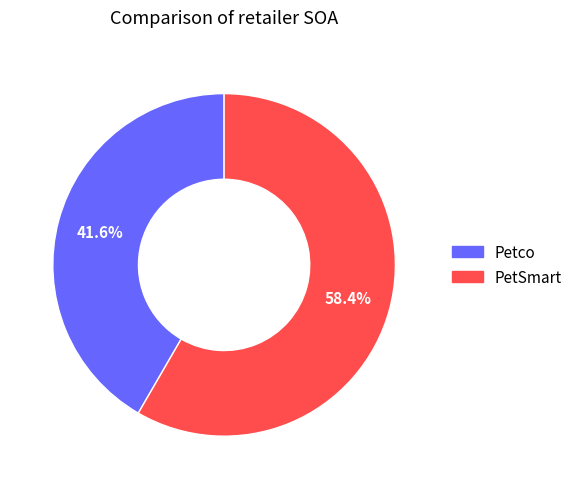

Count the number of slices in the pie.

2